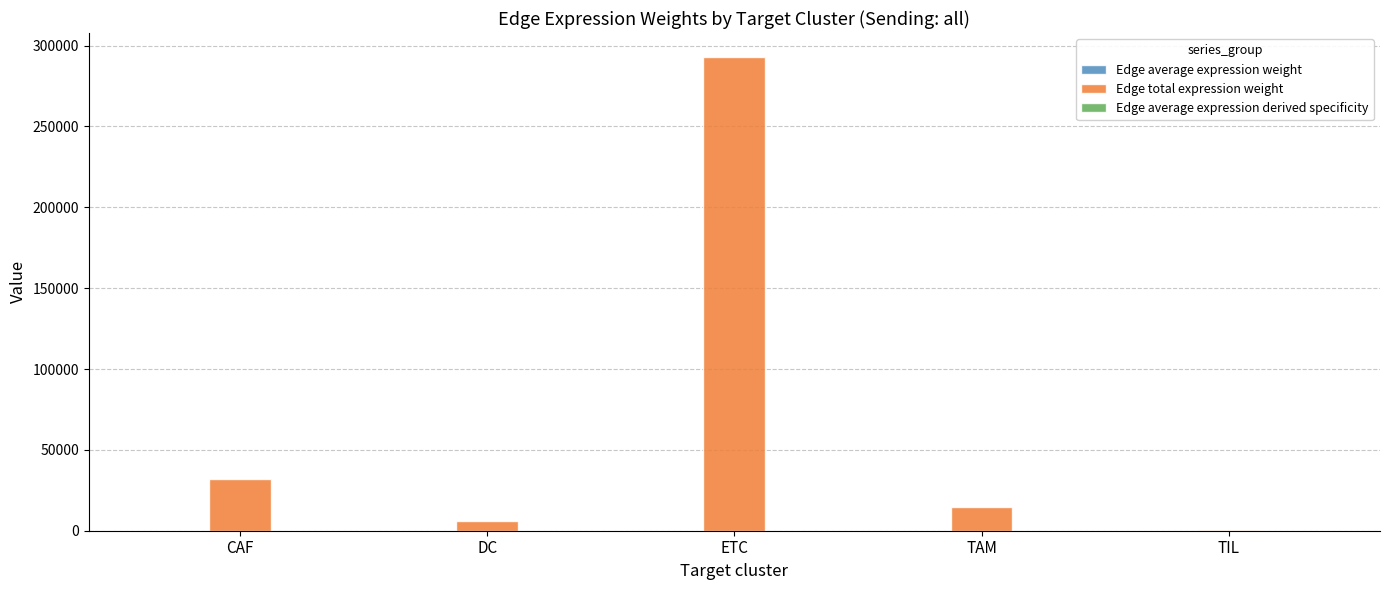

At which category does the chart reach its peak across all series?

ETC